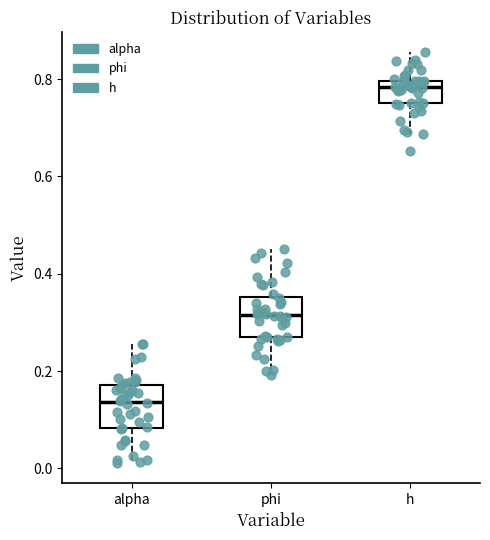

Reading left to right, read every box against the y-axis: the position of its median line, the range the box covers, and the ends of its whiskers. The values are not printed on the chart, so give them approximately, as read against the axis.

alpha: median 0.14, box 0.08 to 0.18, whiskers 0.02 to 0.26
phi: median 0.32, box 0.26 to 0.36, whiskers 0.20 to 0.46
h: median 0.78, box 0.76 to 0.80, whiskers 0.68 to 0.86